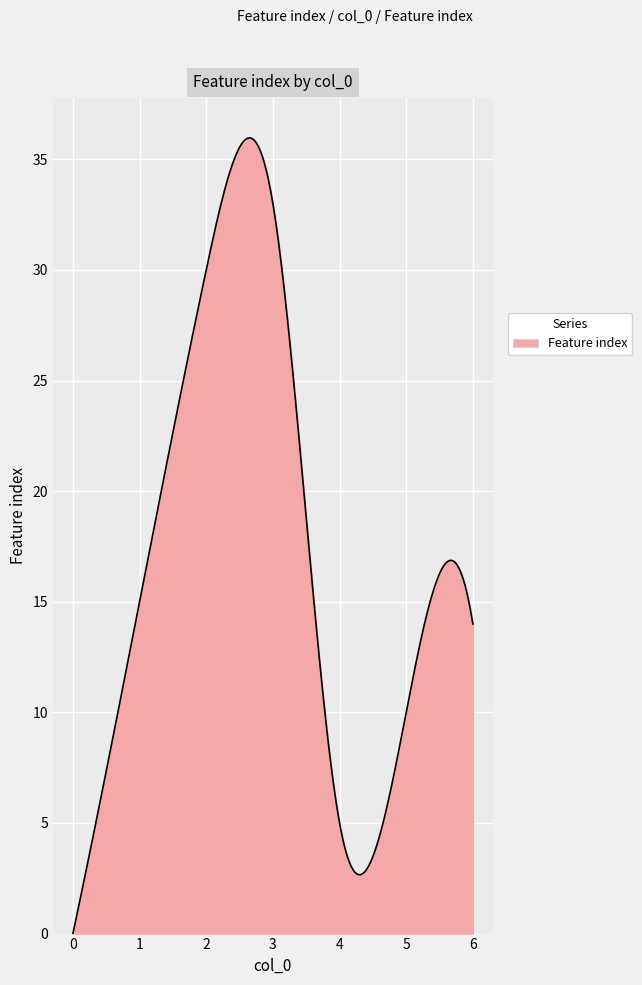

What is the greatest value displayed?

36.0